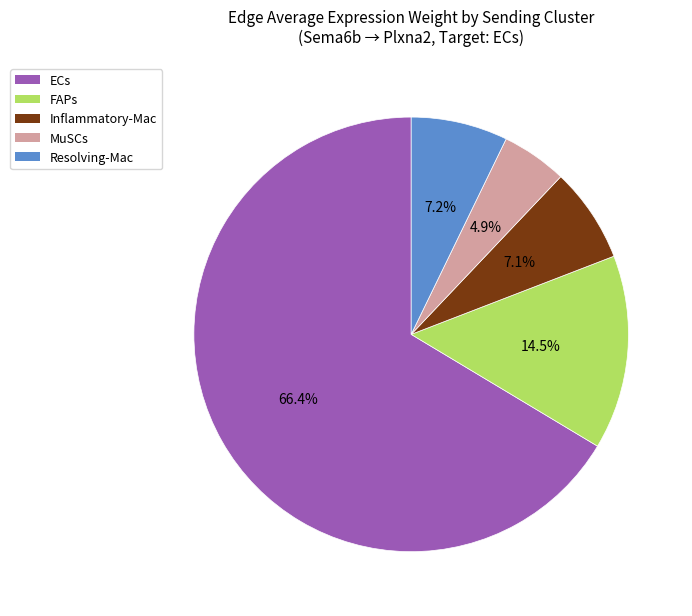

The ECs slice represents 52% of the pie. True or false?

False